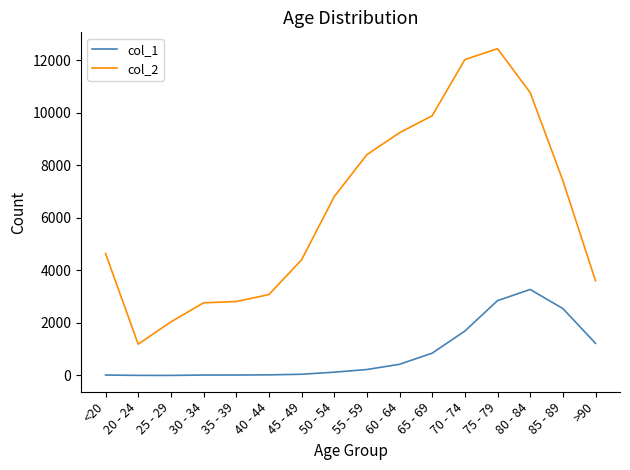

Which series has the widest spread of values?

col_2